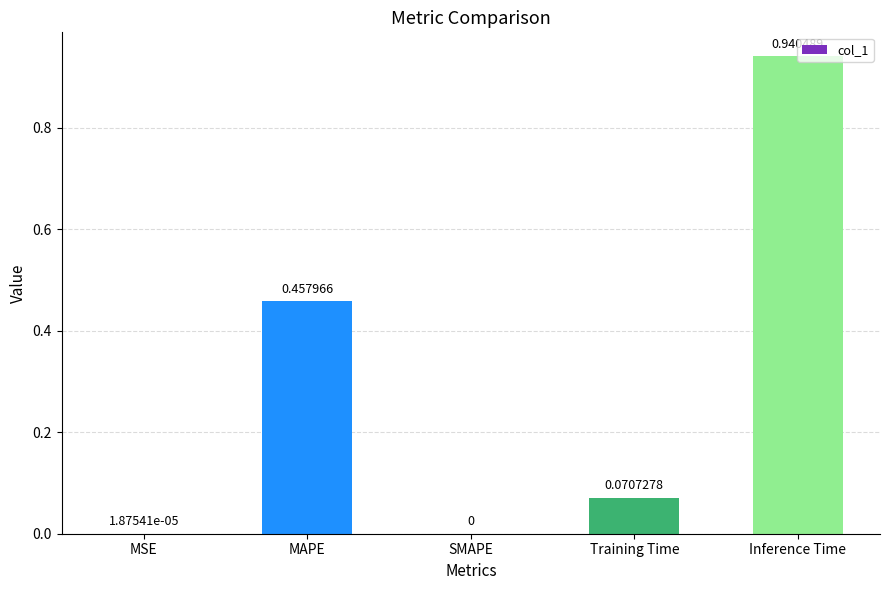

At which label is the value closest to 0?

SMAPE